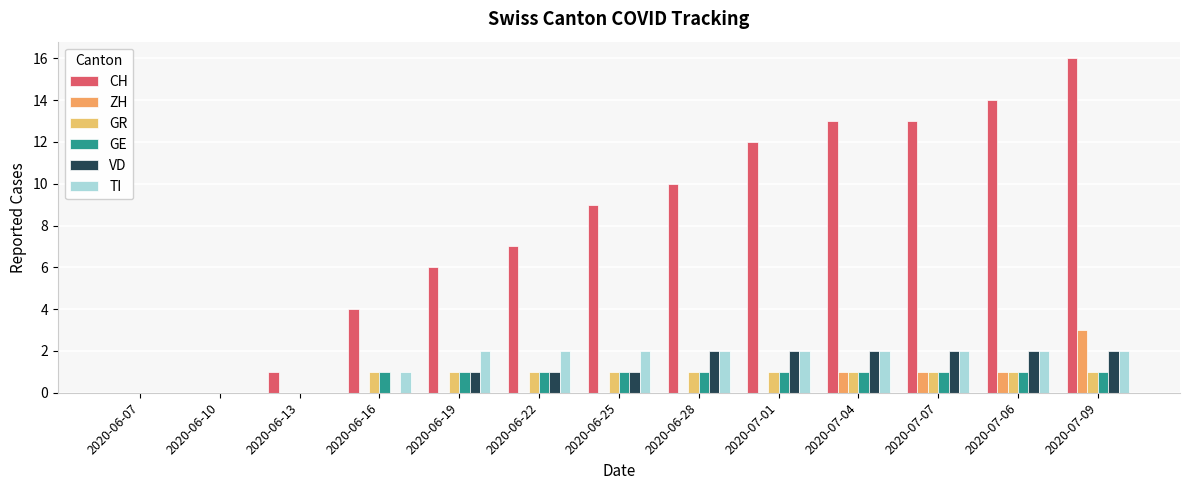

Between 2020-06-28 and 2020-07-01, which series saw the biggest shift?

CH